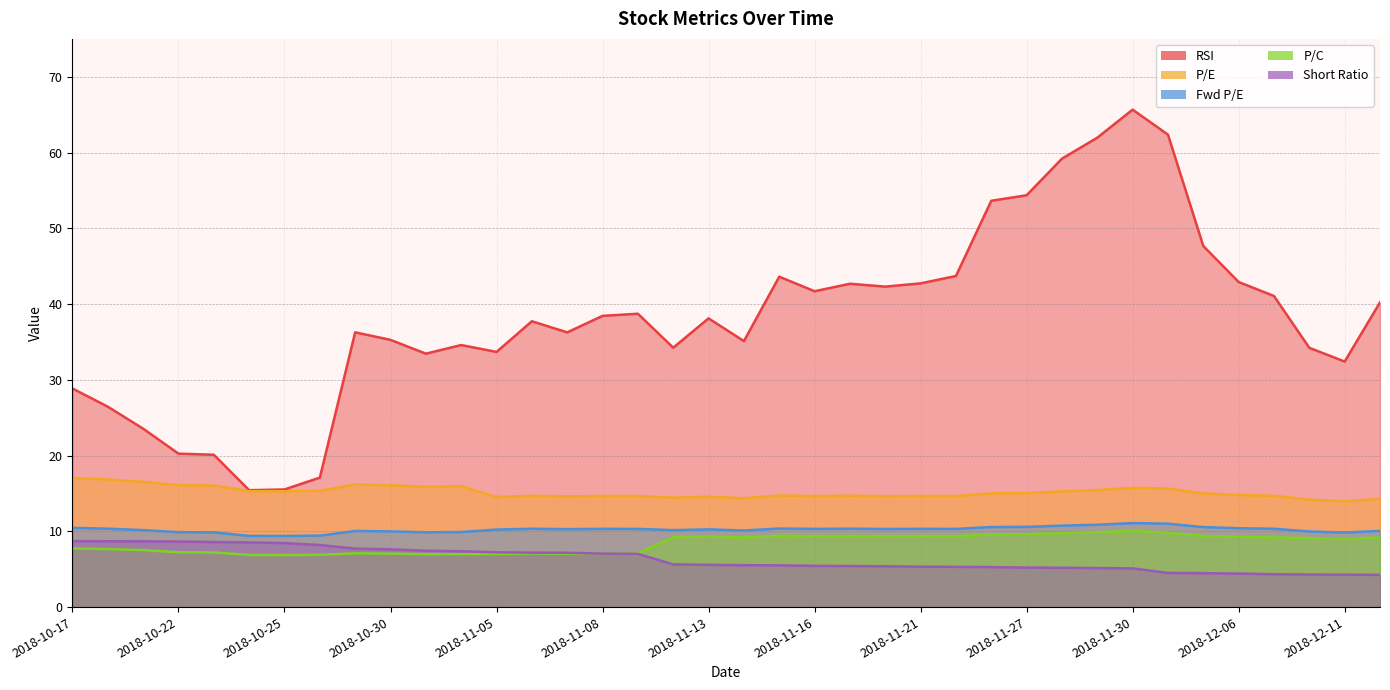

At how many categories does at least one series exceed 5?

38